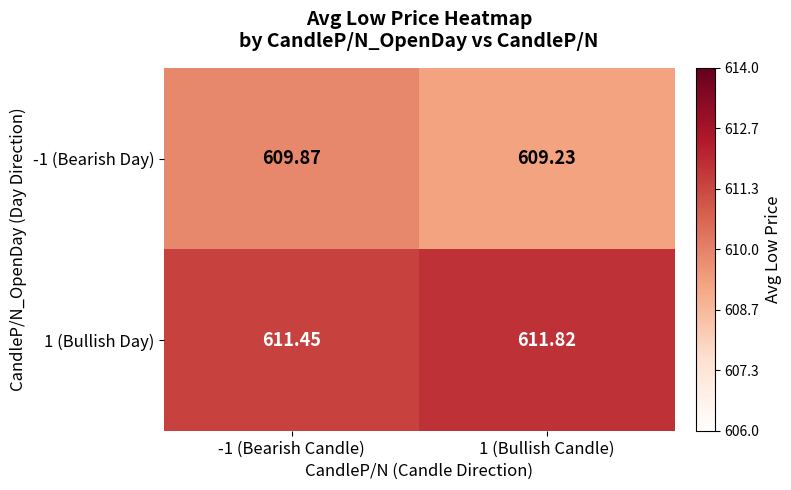

Is the value of 1 (Bullish Day) at -1 (Bearish Candle) greater than the value of -1 (Bearish Day) at -1 (Bearish Candle)?

Yes